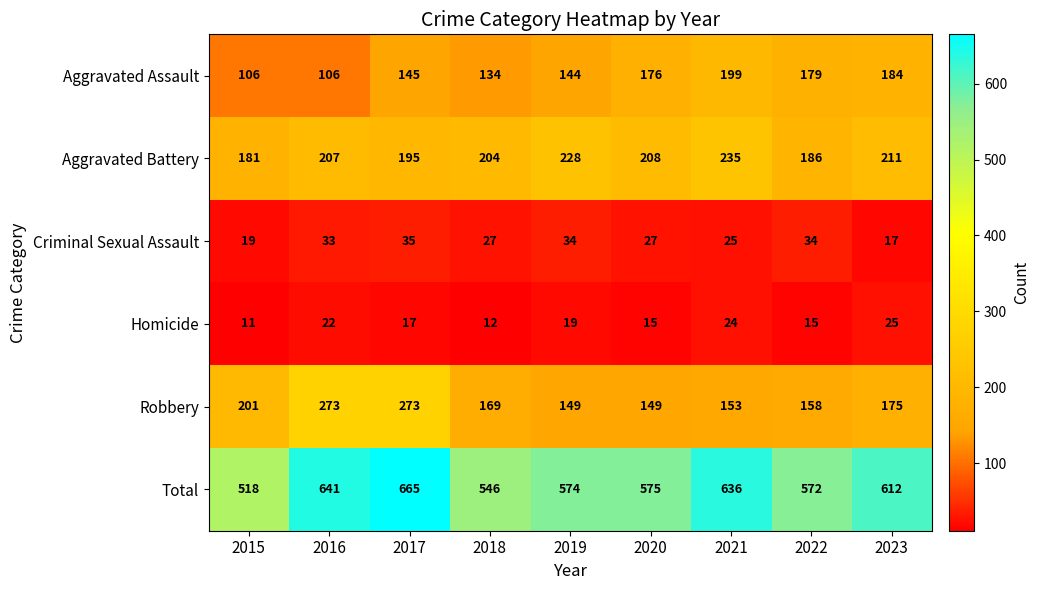

What is the sum of all Total values?

5339